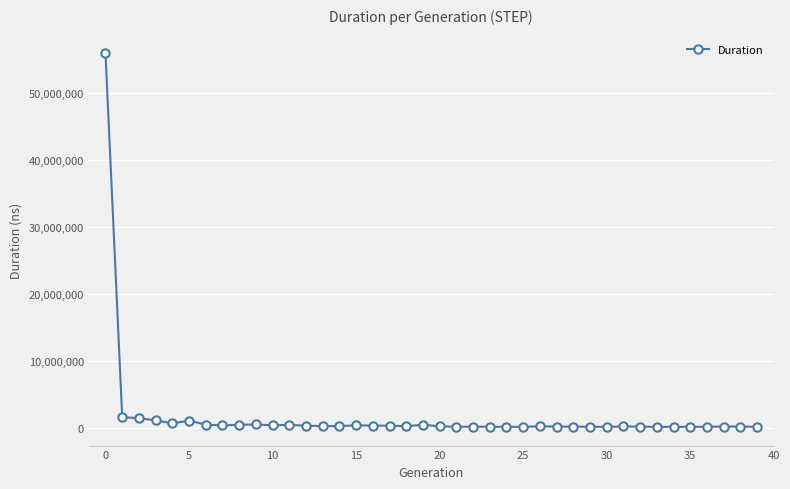

What is the greatest value displayed?

55939334